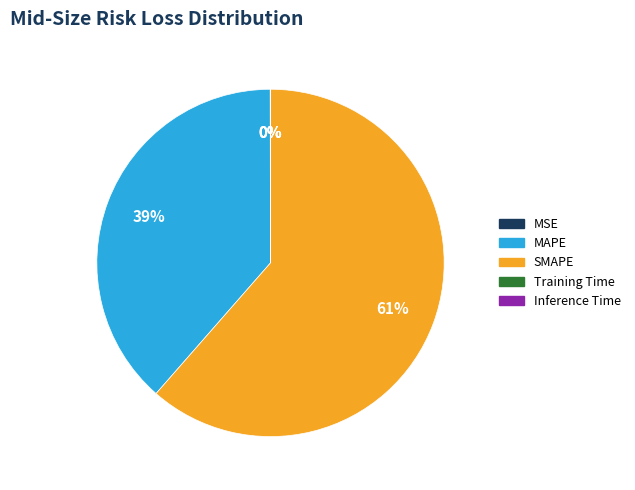

Which category has the biggest portion of the pie?

SMAPE